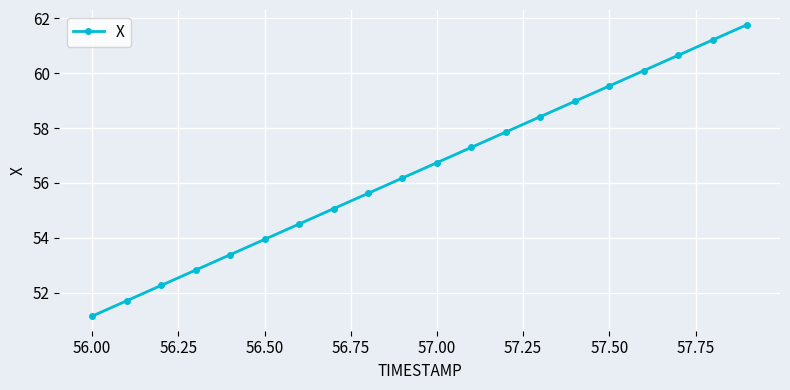

What is the maximum value shown in the chart?

61.8